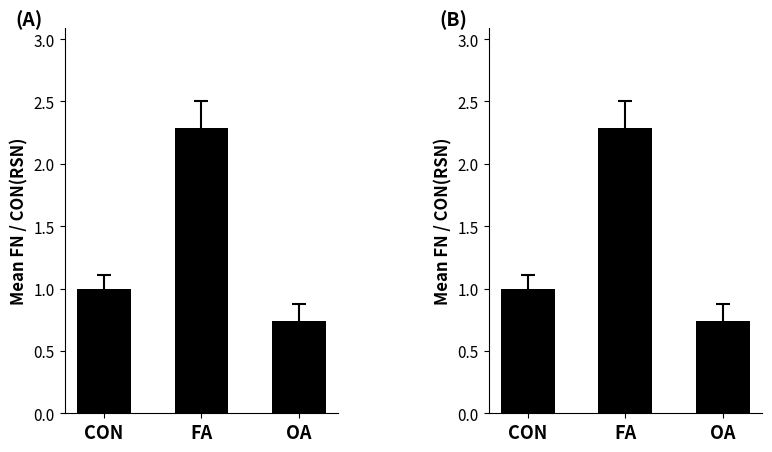

Is it true that FN count (normalized) equals 1.5 at FA?

False